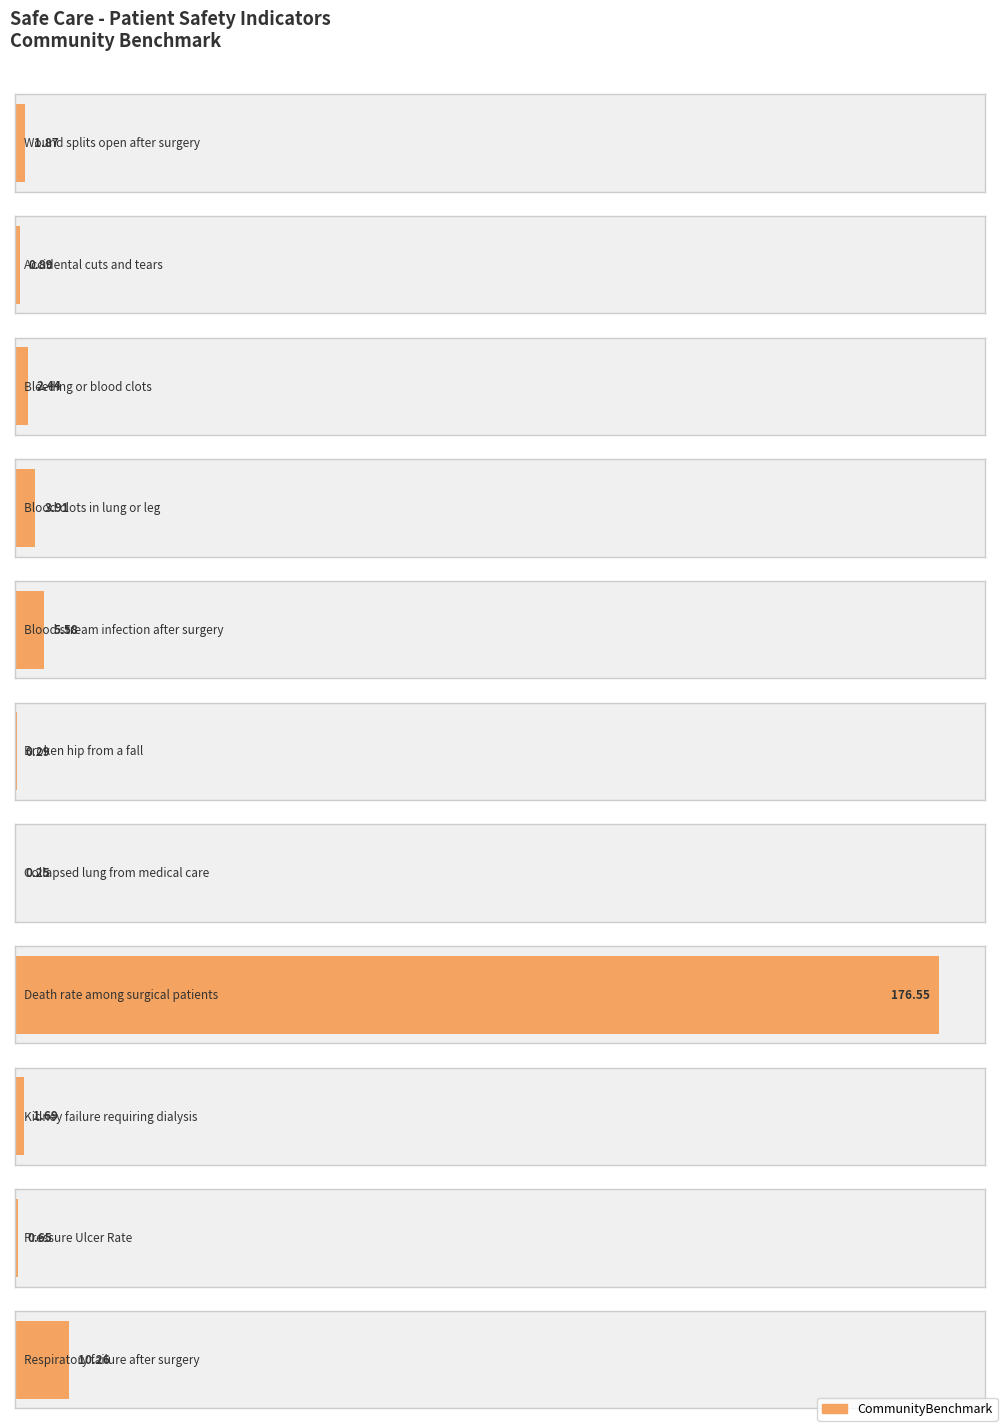

Reading right to left, what are all the values shown in this chart?

10.3	0.7	1.7	176.6	0.2	0.3	5.6	3.9	2.4	0.9	1.9